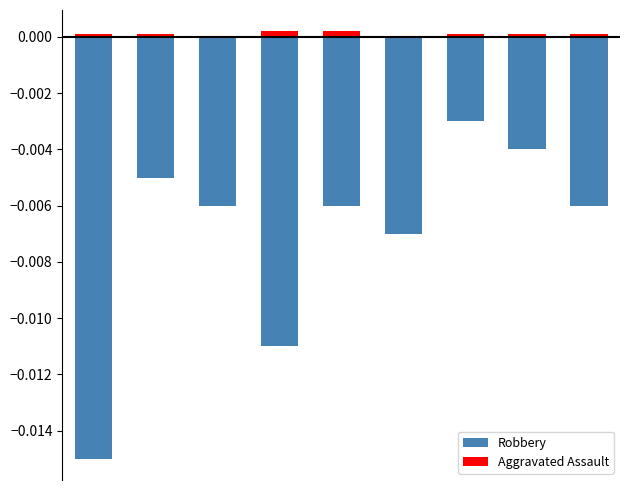

Count the Aggravated Assault values in the range 0 to 1.

9